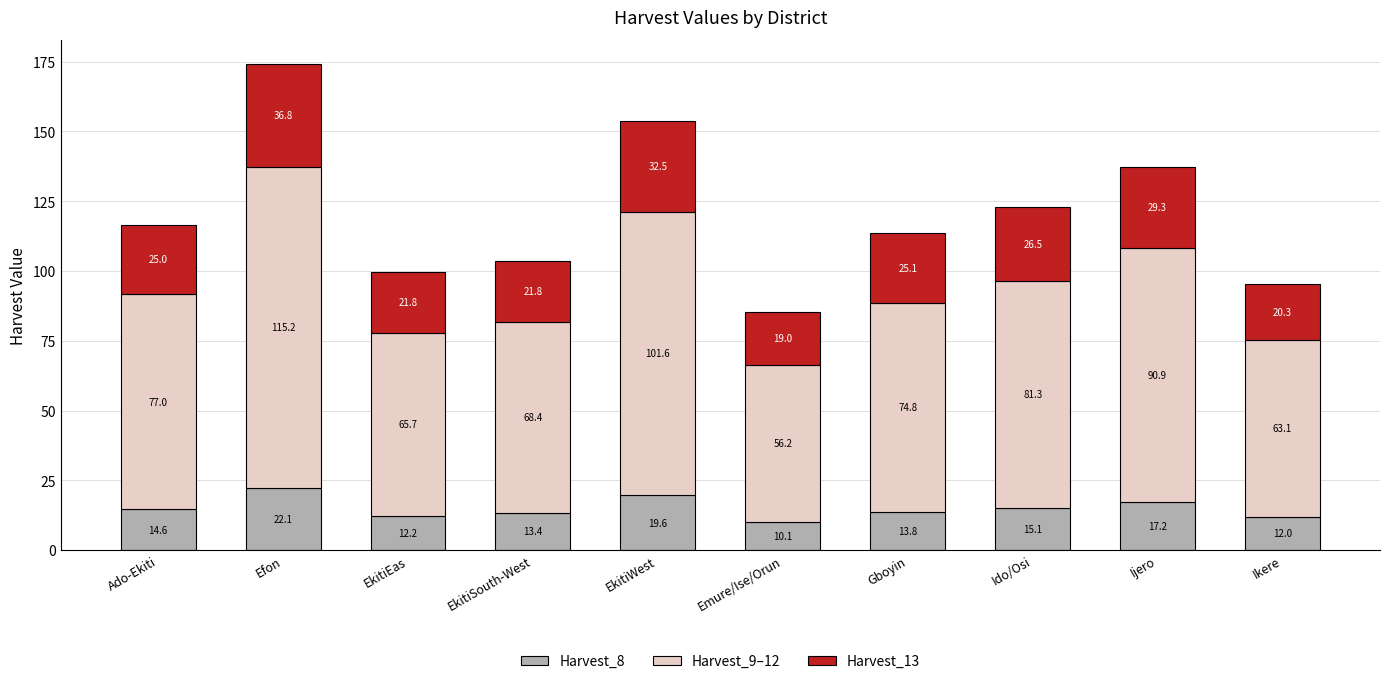

At which label does Harvest_8 reach its peak?

Efon